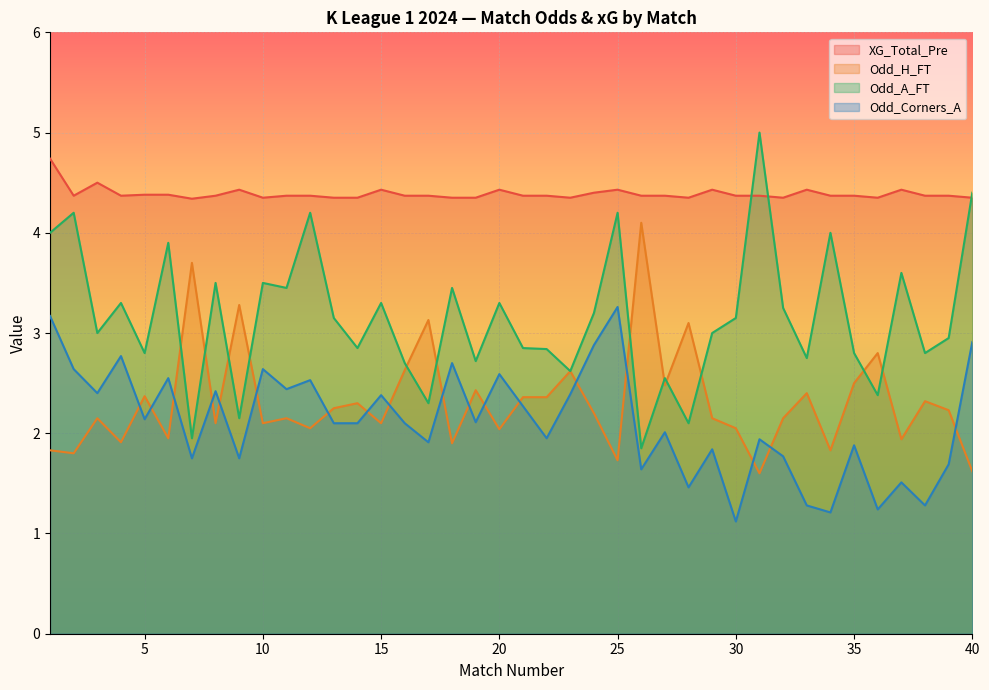

Which series has the largest total across all categories?

XG_Total_Pre